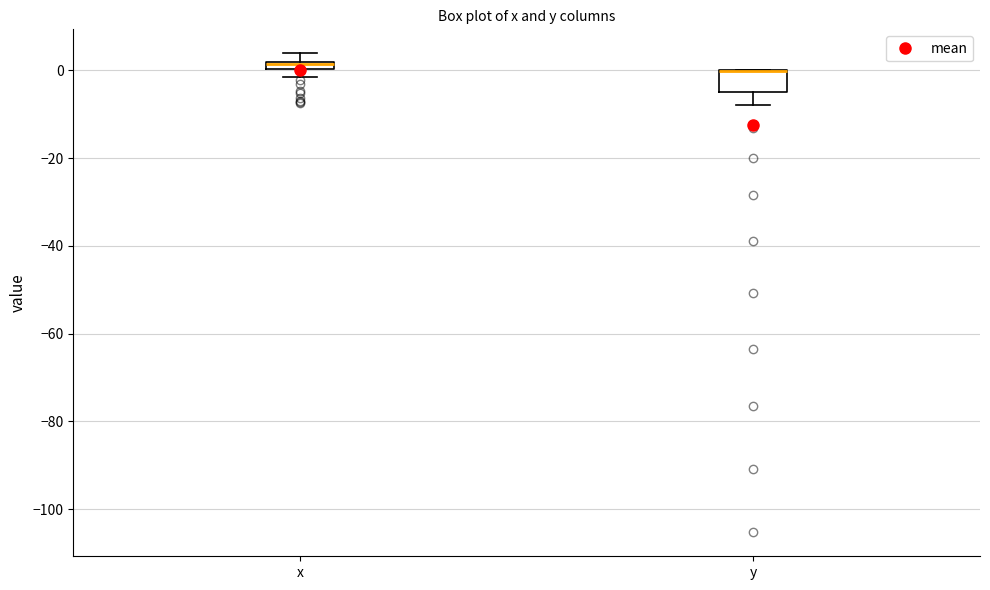

Where does the lower whisker of the box for y end on the y-axis? The values are not printed on the chart, so give them approximately, as read against the axis.

-8